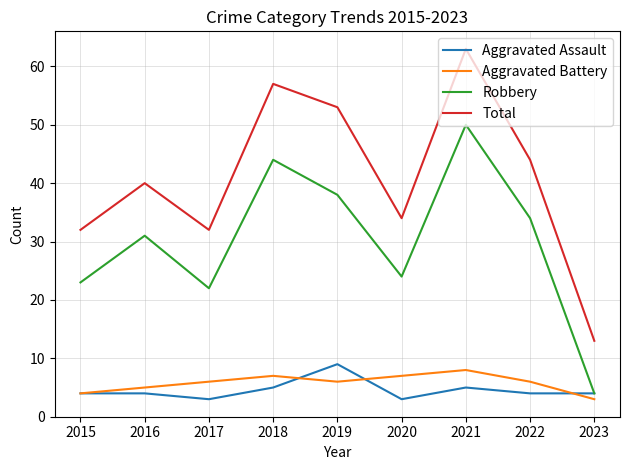

How many lines are shown in the chart?

4